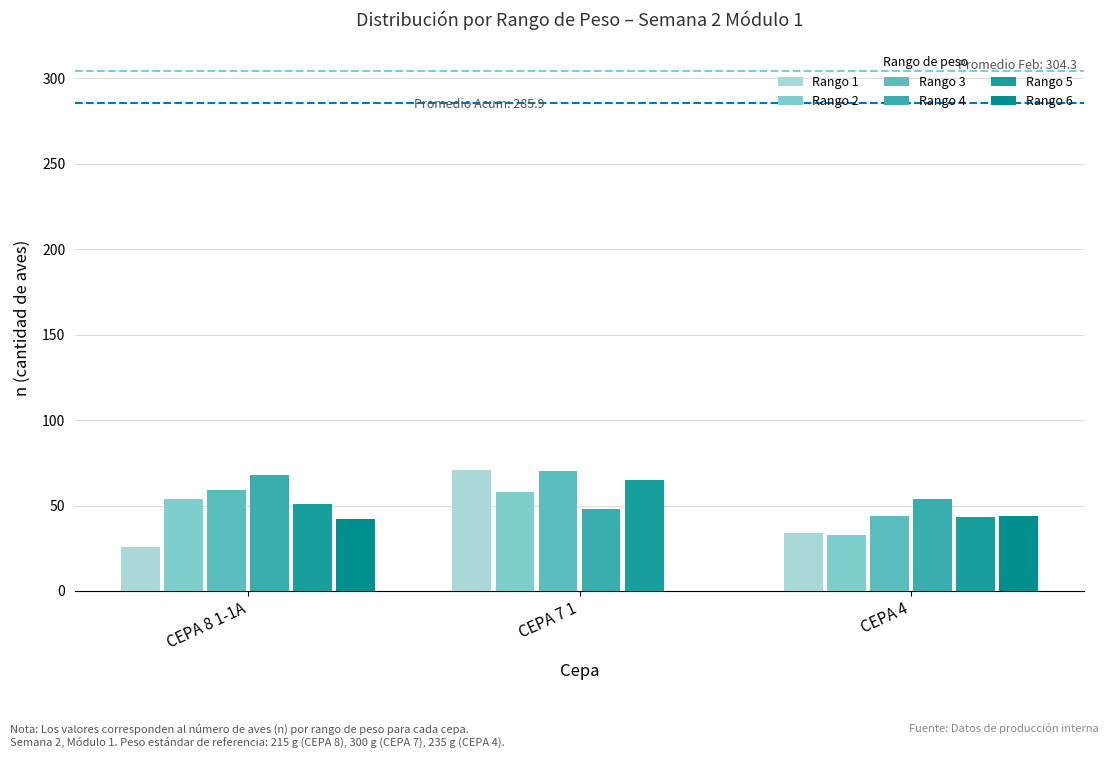

Between CEPA 8 1-1A and CEPA 4, which is larger?

CEPA 4